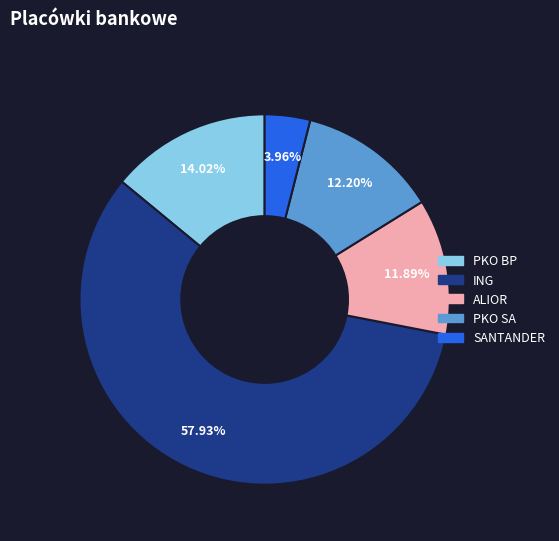

To the nearest percent, what is the combined percentage of ALIOR and ING?

70%